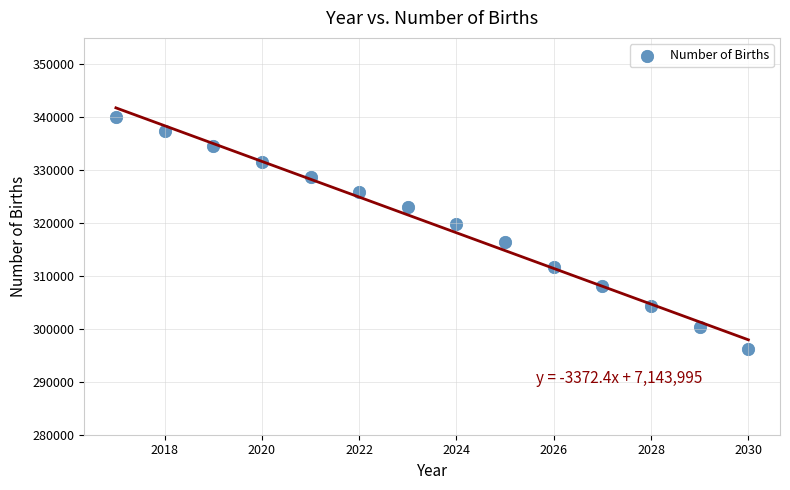

What is the range of Y values (max minus min)?

43954.5